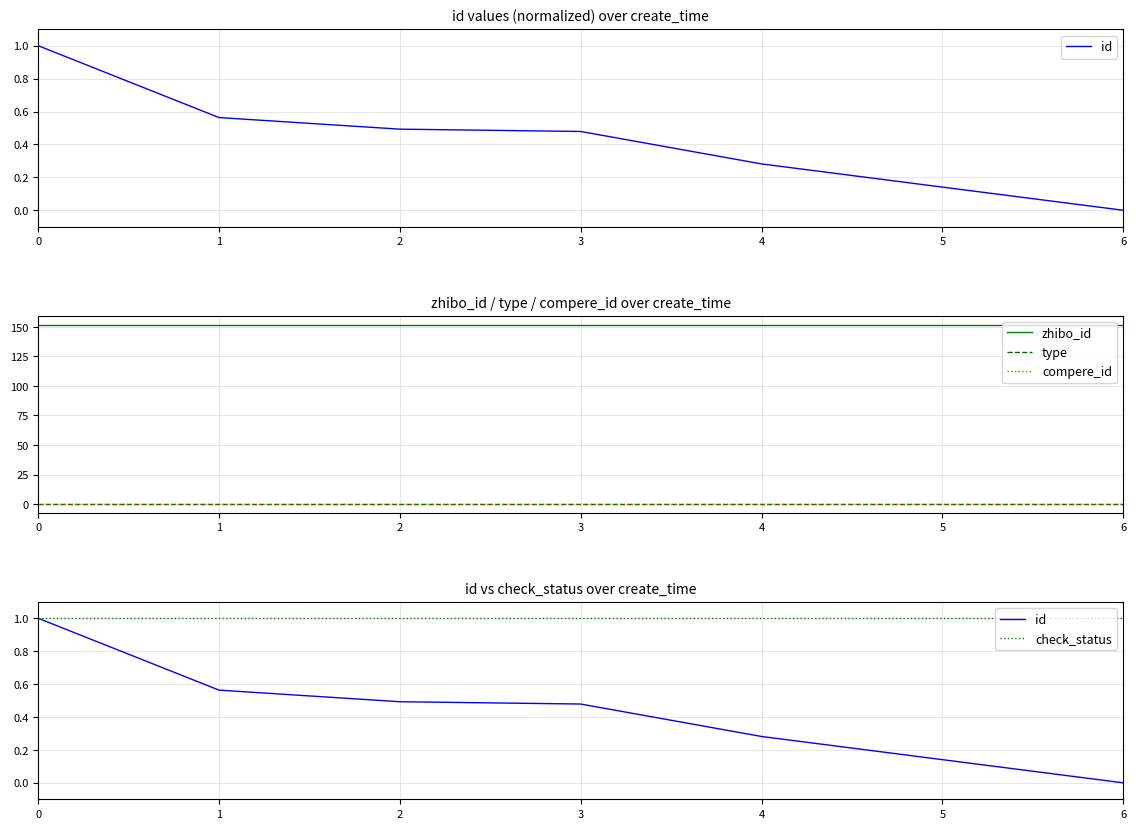

At how many categories does at least one series exceed 116?

7